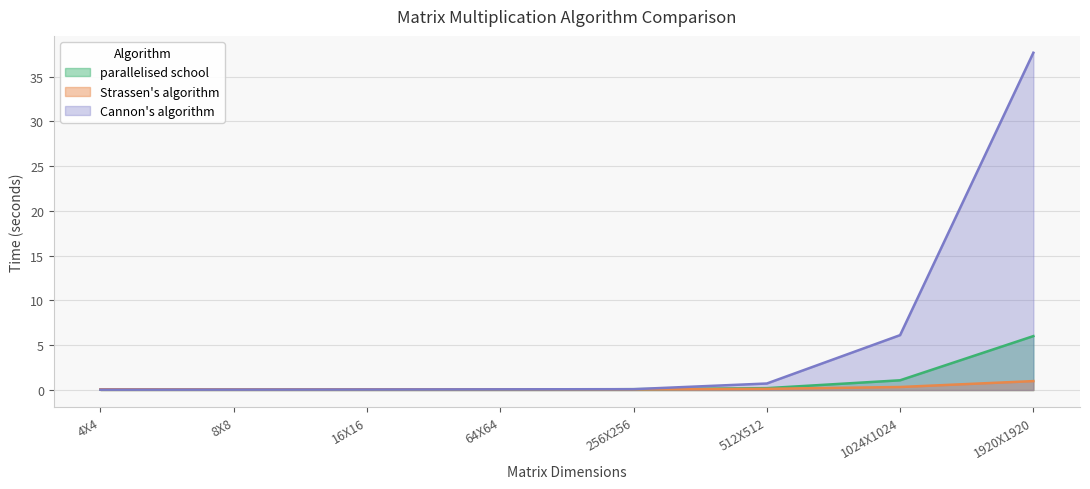

At which category does the chart reach its minimum across all series?

8X8